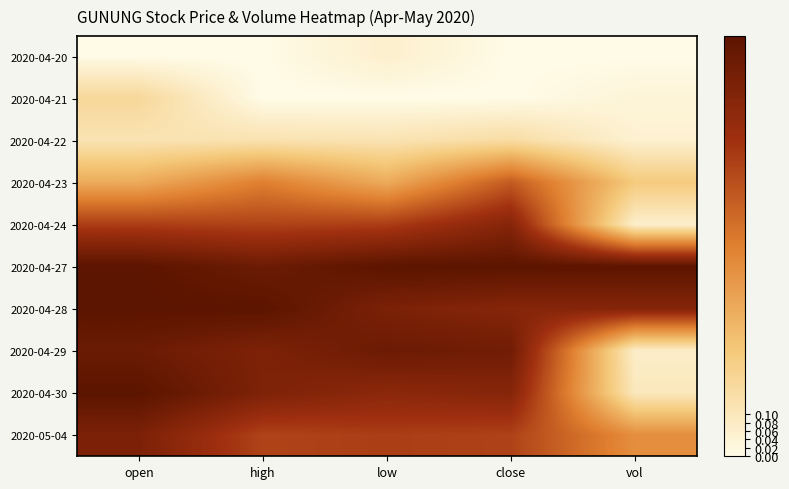

Reading left to right, list all the values displayed in this chart.

2020-04-20: open=0.0	high=0.0	low=0.1	close=0.0	vol=0.0
2020-04-21: open=0.2	high=0.0	low=0.0	close=0.0	vol=0.0
2020-04-22: open=0.1	high=0.1	low=0.1	close=0.2	vol=0.1
2020-04-23: open=0.4	high=0.5	low=0.4	close=0.6	vol=0.2
2020-04-24: open=0.7	high=0.7	low=0.7	close=0.8	vol=0.1
2020-04-27: open=1.0	high=0.9	low=1.0	close=1.0	vol=1.0
2020-04-28: open=1.0	high=1.0	low=0.9	close=0.8	vol=0.8
2020-04-29: open=0.9	high=0.9	low=0.9	close=0.9	vol=0.1
2020-04-30: open=1.0	high=0.9	low=0.8	close=0.8	vol=0.1
2020-05-04: open=0.9	high=0.7	low=0.7	close=0.7	vol=0.5